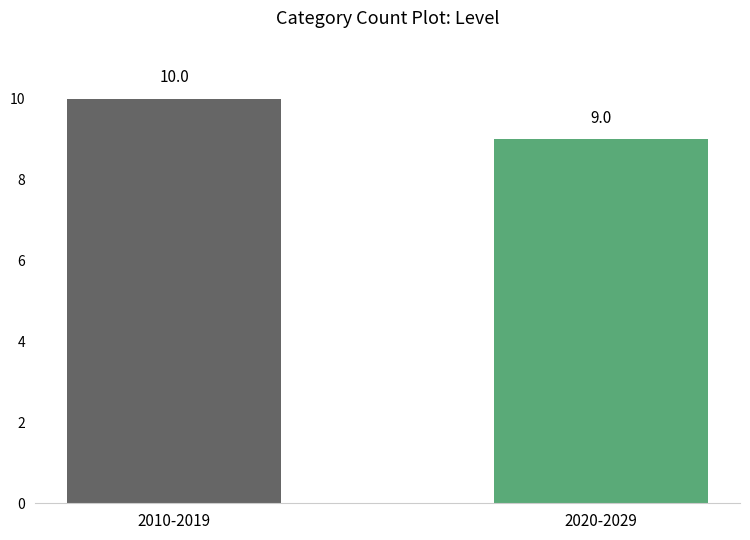

What is the value of the 1st bar from the left?

10